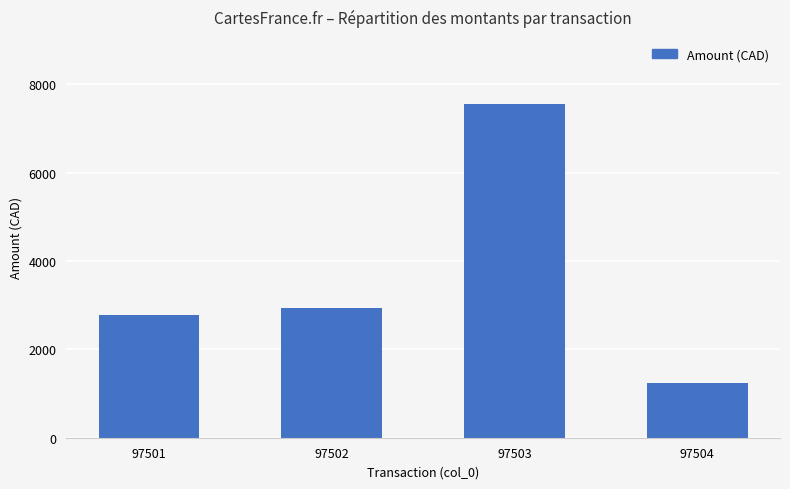

At which label is the value closest to 4395?

97502